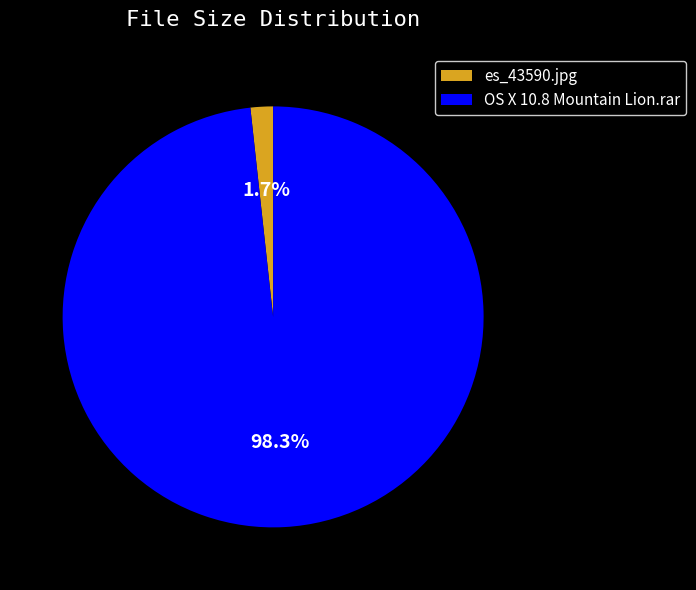

Between OS X 10.8 Mountain Lion.rar and es_43590.jpg, which is larger?

OS X 10.8 Mountain Lion.rar